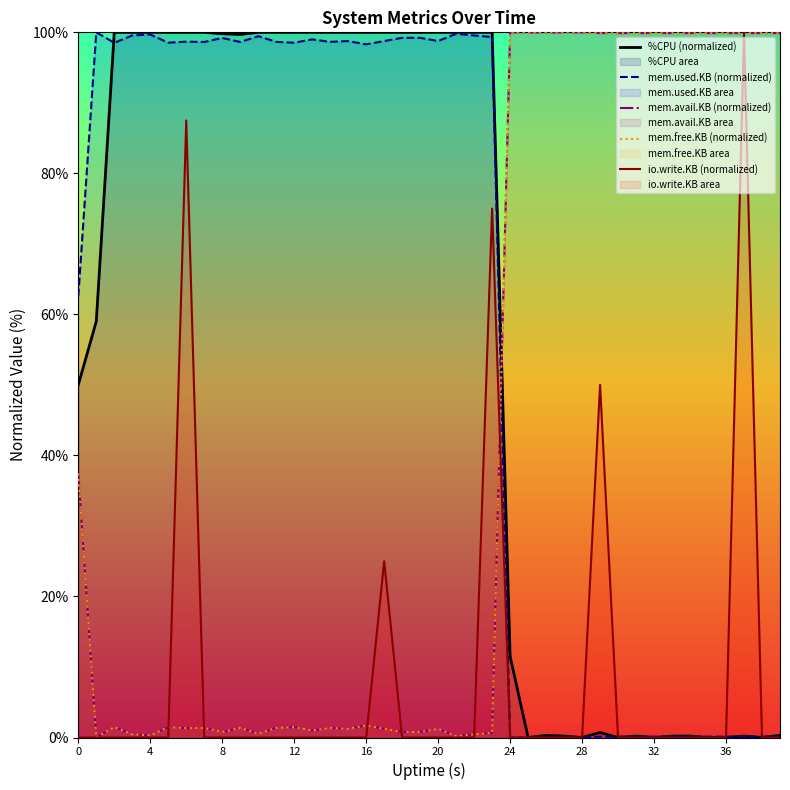

Between 15 and 39, which is larger?

15